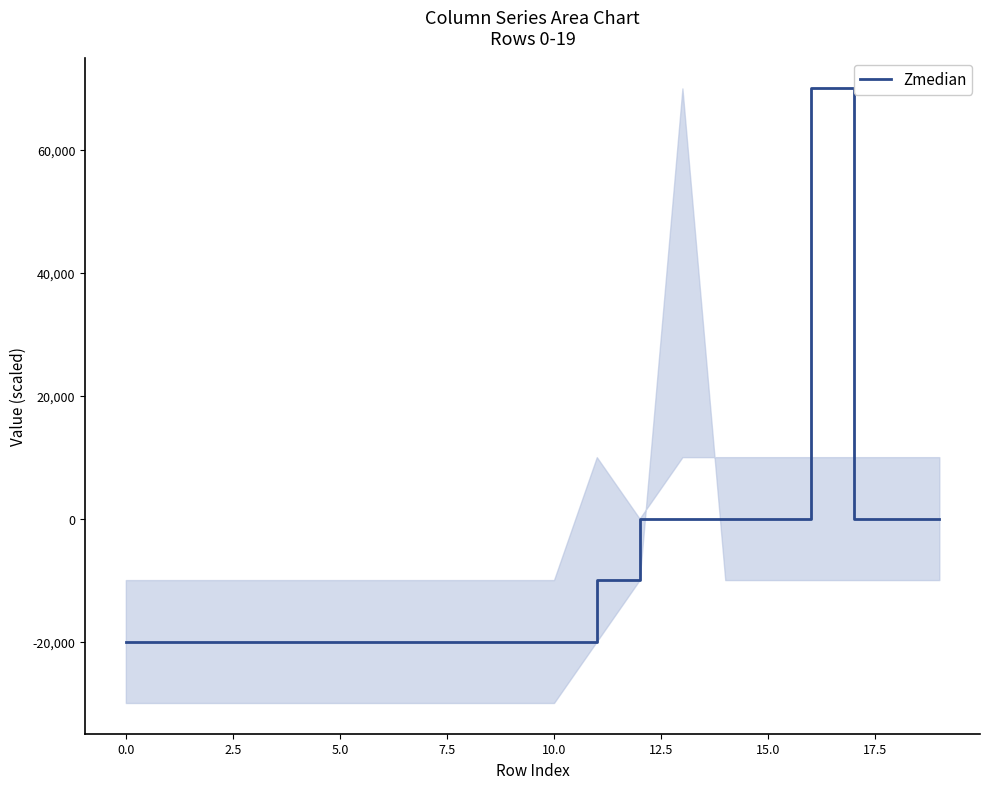

The Zmedian series shows -27699 at 0.0. True or false?

False